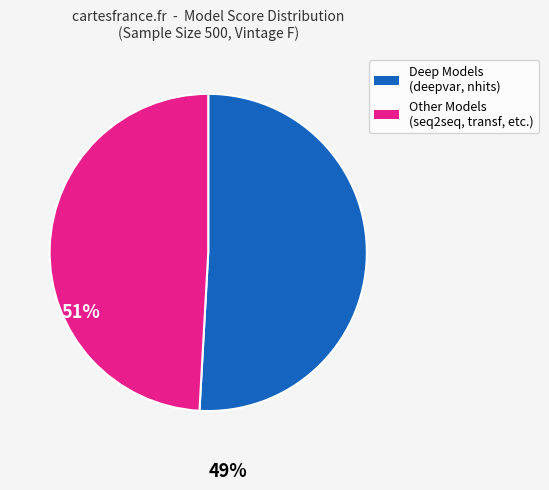

Is there any slice that represents more than half of the pie?

Yes